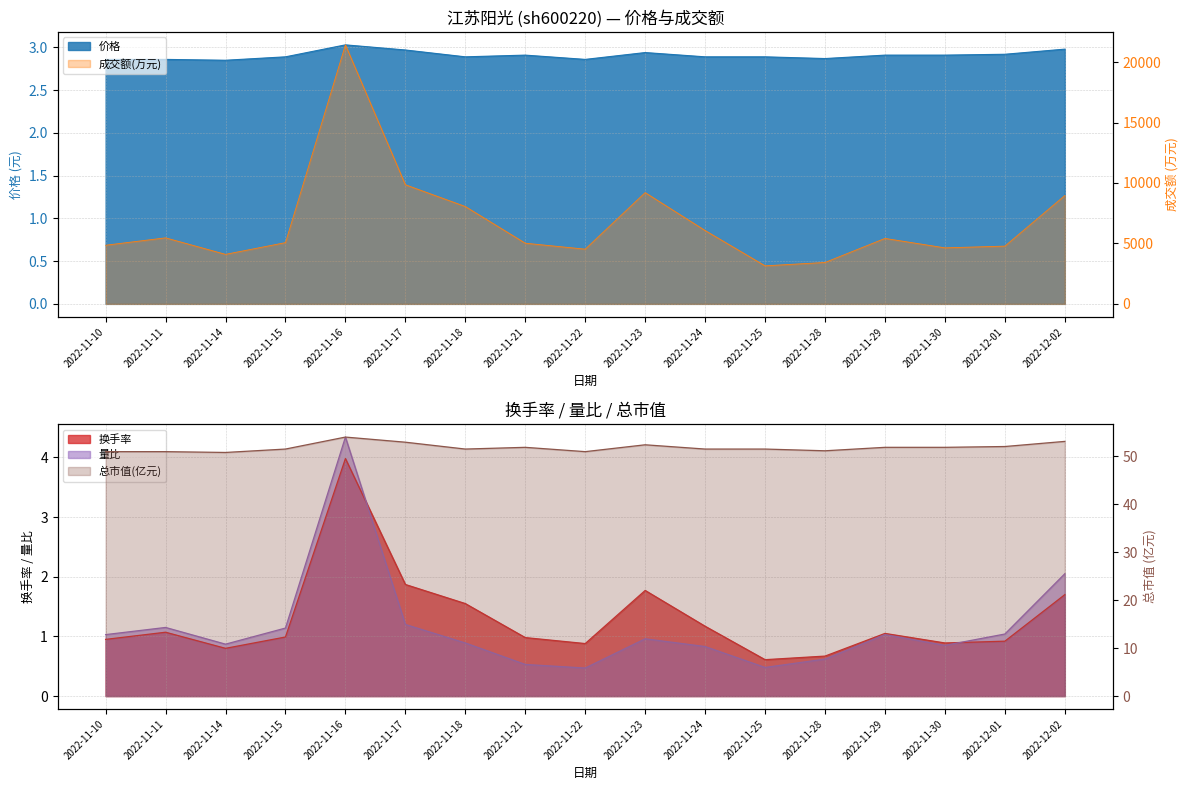

Reading left to right, what are all the values shown in this chart?

成交额(万元): 4851.0	5462.0	4097.0	5067.0	21427.0	9855.0	8054.0	5019.0	4526.0	9204.0	6068.0	3147.0	3426.0	5415.0	4634.0	4778.0	8963.0
换手率: 0.9	1.1	0.8	1.0	4.0	1.9	1.6	1.0	0.9	1.8	1.2	0.6	0.7	1.1	0.9	0.9	1.7
量比: 1.0	1.1	0.9	1.1	4.3	1.2	0.9	0.5	0.5	1.0	0.8	0.5	0.6	1.0	0.8	1.0	2.0
价格: 2.9	2.9	2.9	2.9	3.0	3.0	2.9	2.9	2.9	2.9	2.9	2.9	2.9	2.9	2.9	2.9	3.0
总市值(亿元): 51.0	51.0	50.8	51.5	54.0	53.0	51.5	51.9	51.0	52.4	51.5	51.5	51.2	51.9	51.9	52.1	53.1